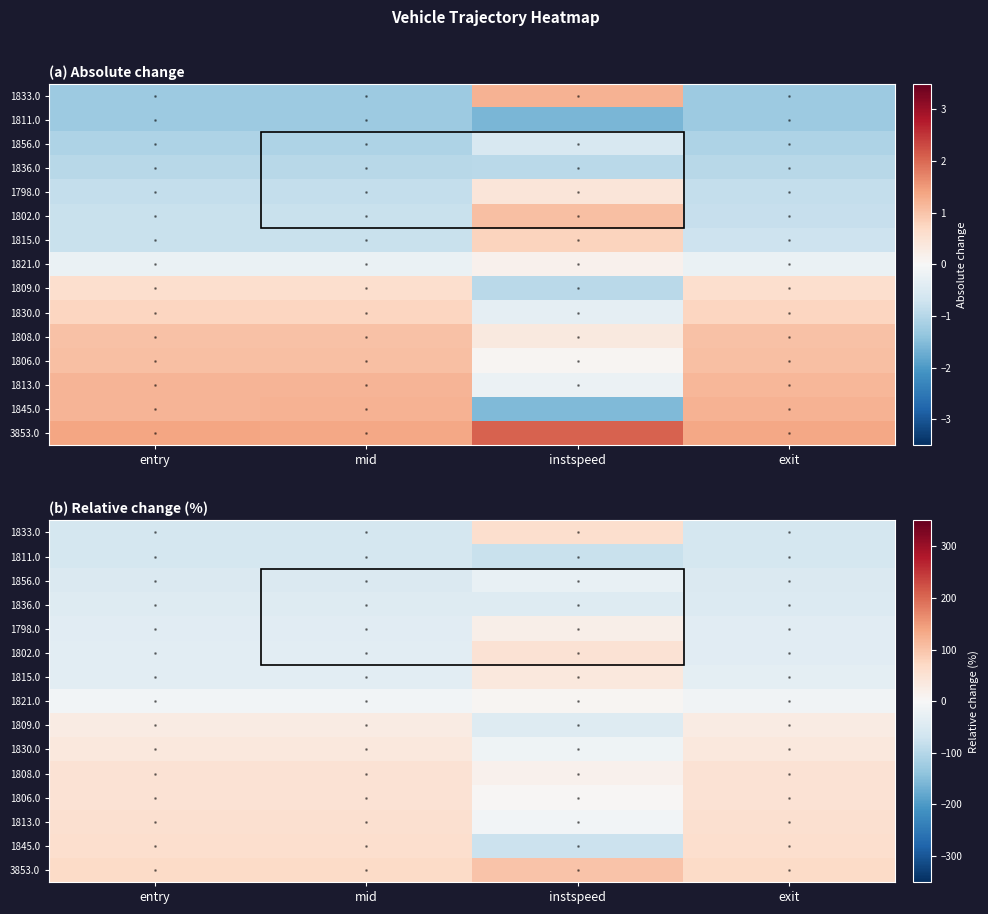

Count the number of categories in the chart.

4